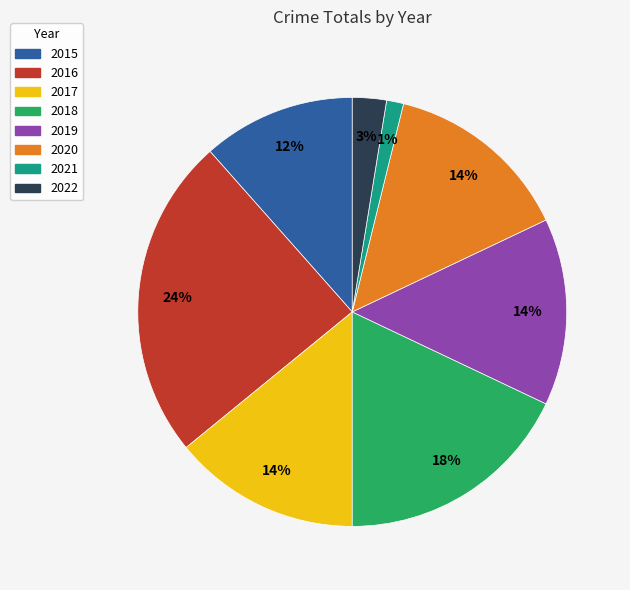

Do 2022 and 2016 together represent more than half of the pie?

No